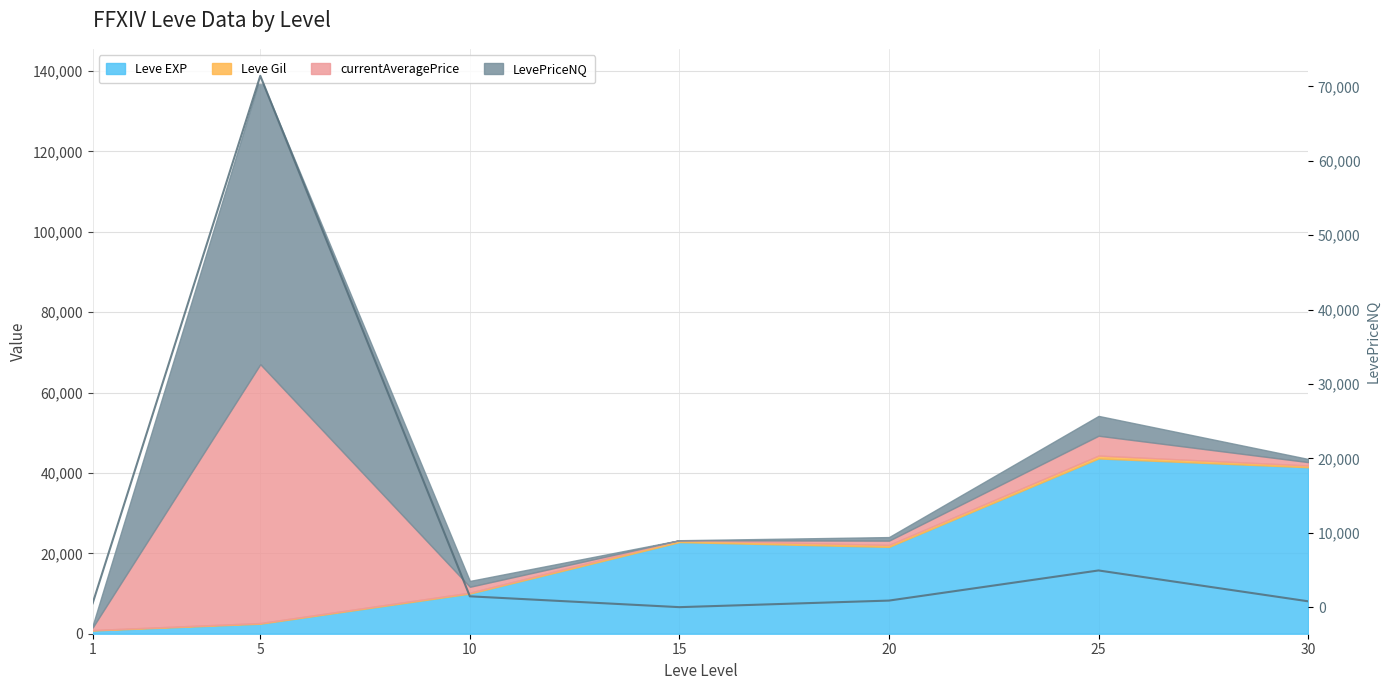

Which category has the highest value across all series?

5